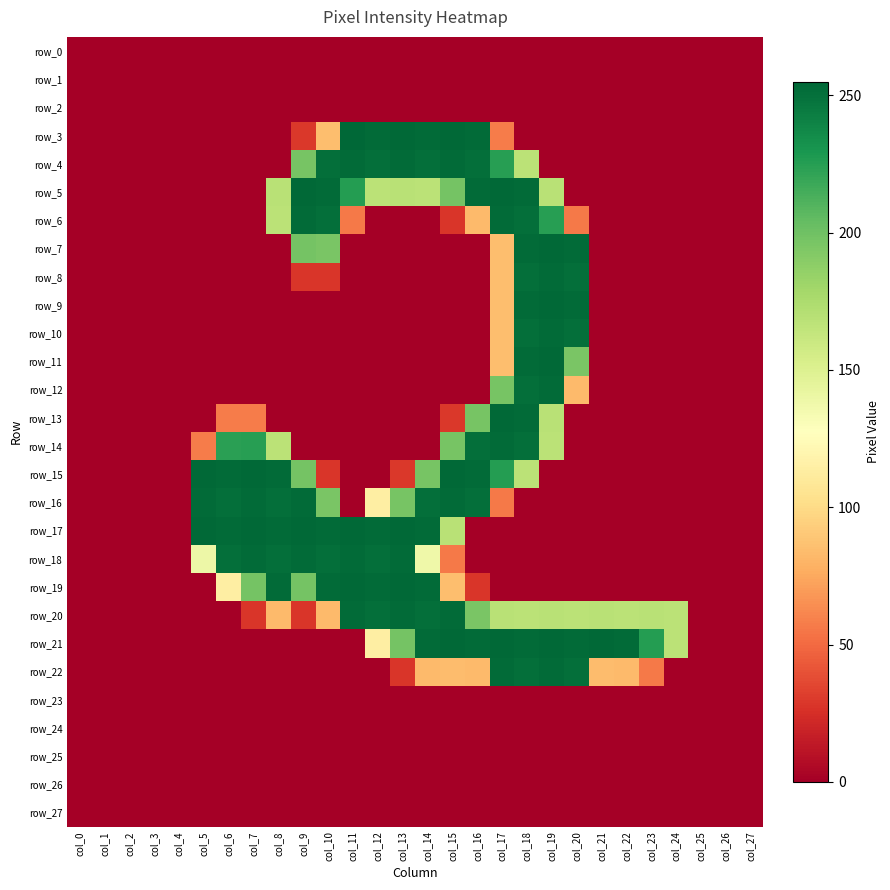

Count the number of categories in the chart.

28